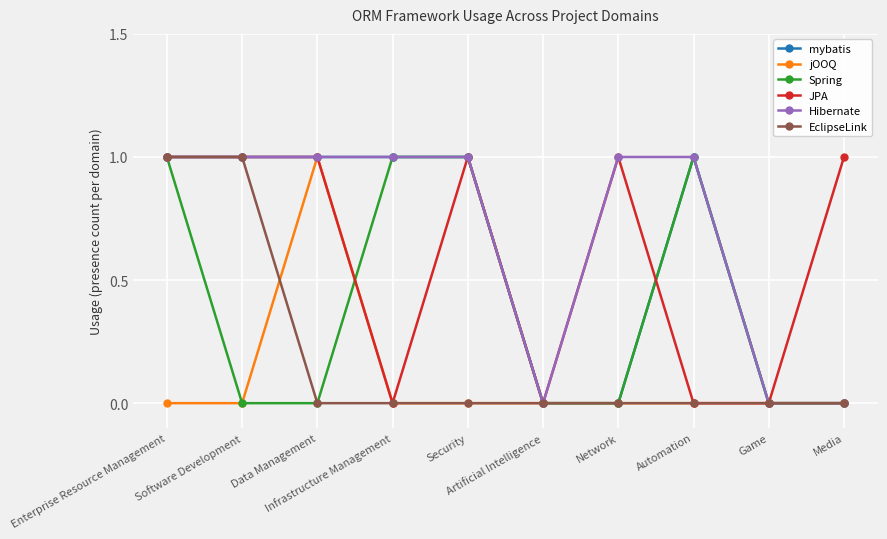

True or false: JPA has a value of 1 at Data Management.

True